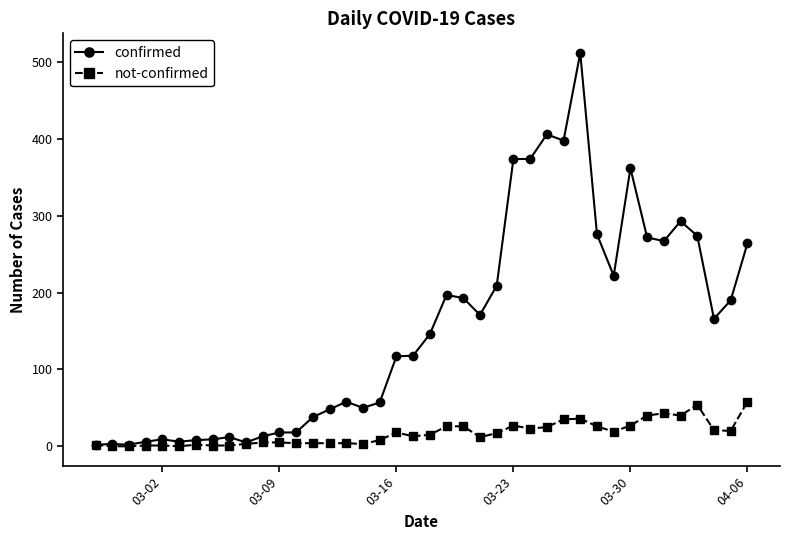

What is the maximum value for confirmed?

512